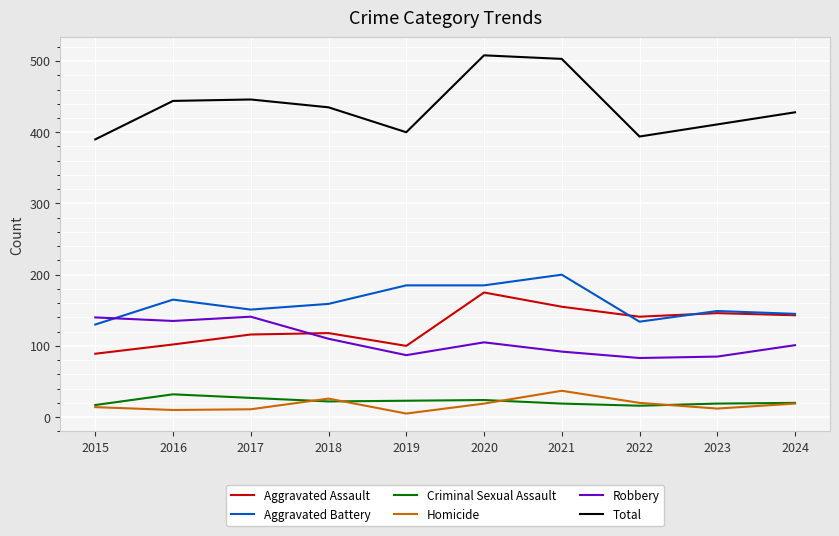

Which series changed the most between 2019 and 2021?

Total